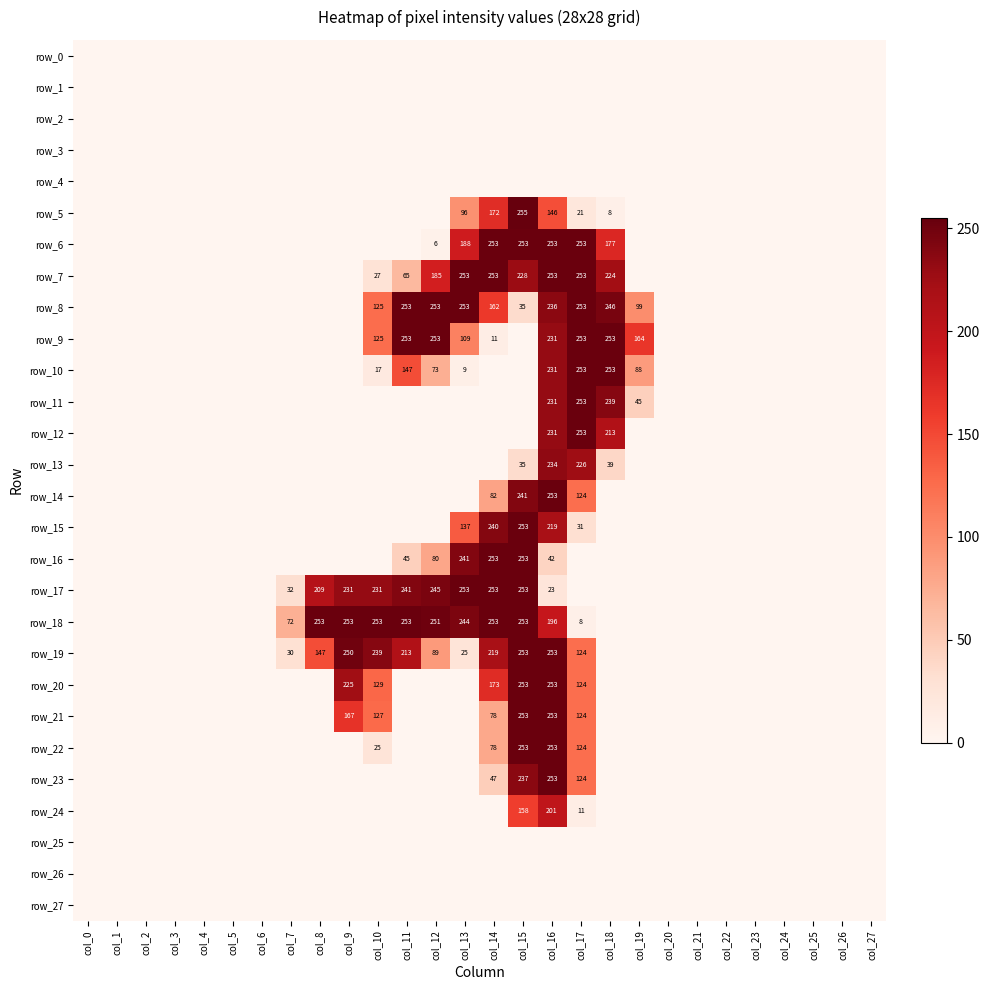

Between col_27 and col_26, which is larger?

col_27